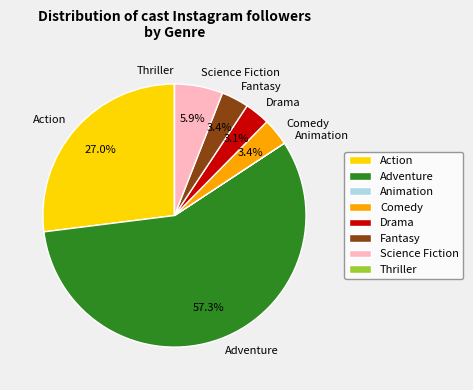

Is Action the majority of the pie?

No